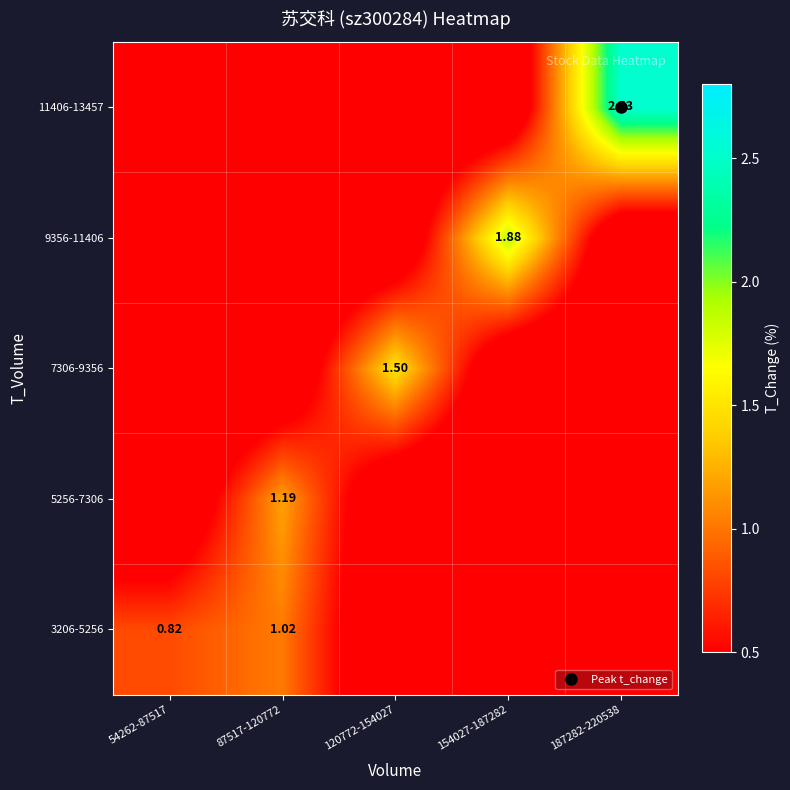

Between 154027-187282 and 54262-87517, which is larger?

54262-87517